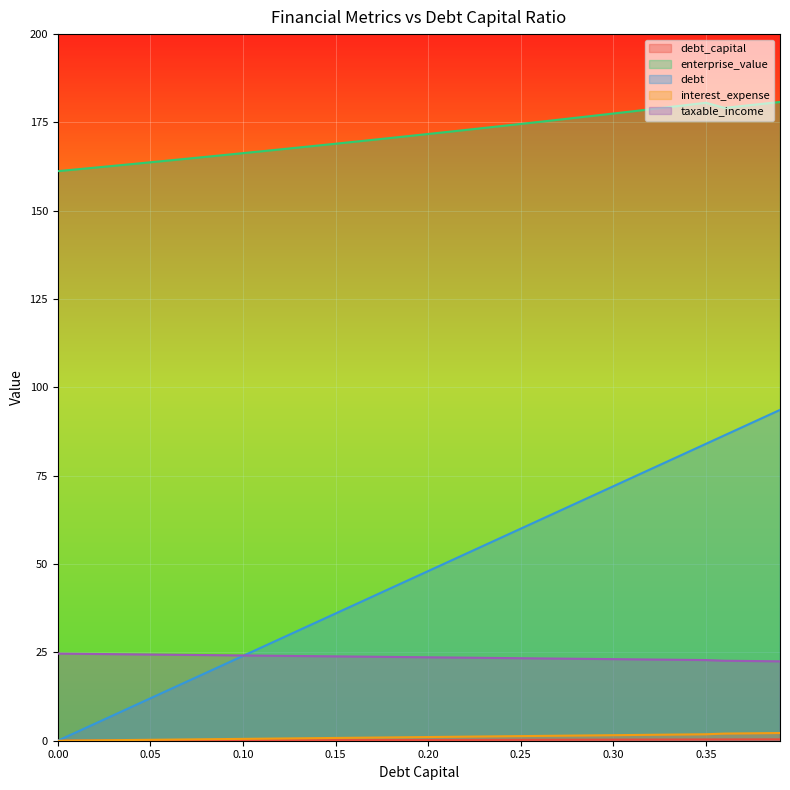

Does the chart display data point markers on the line(s)?

No